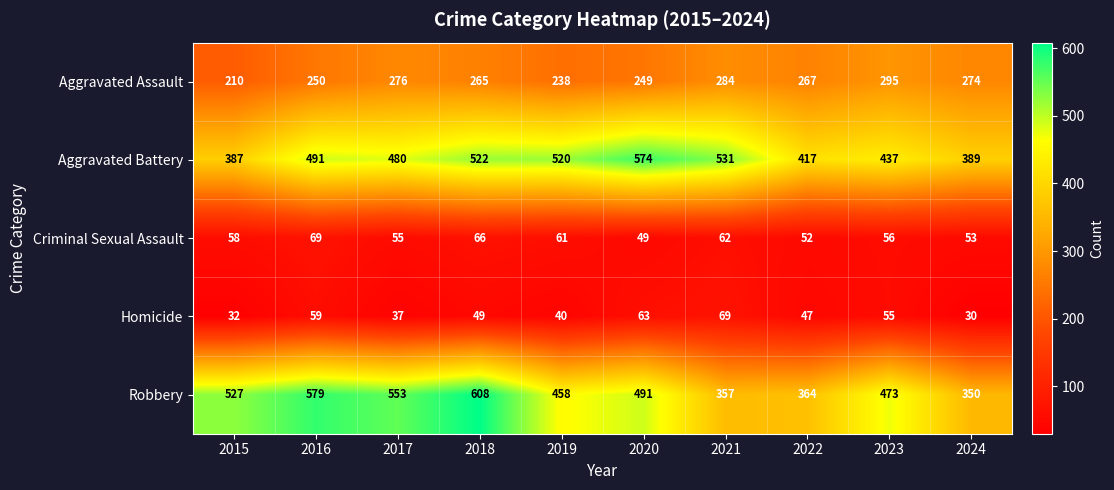

At which category is the sum across all series the highest?

2018